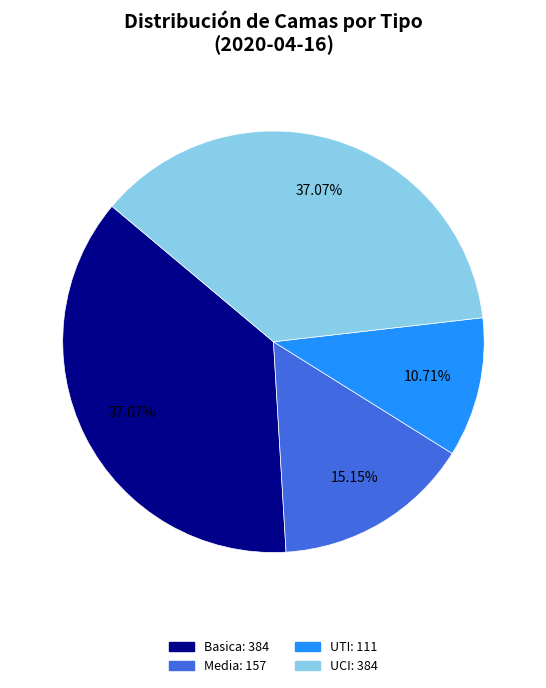

What percentage is the Basica slice, to the nearest percent?

37%